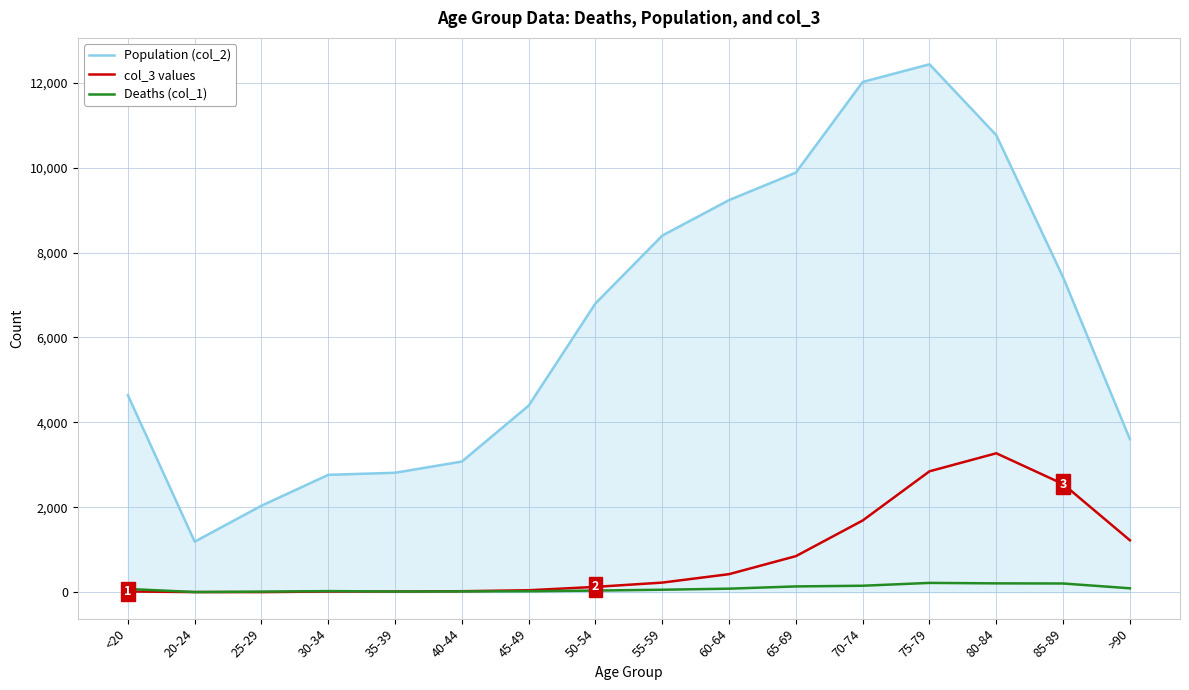

What is the maximum value shown in the chart?

12434